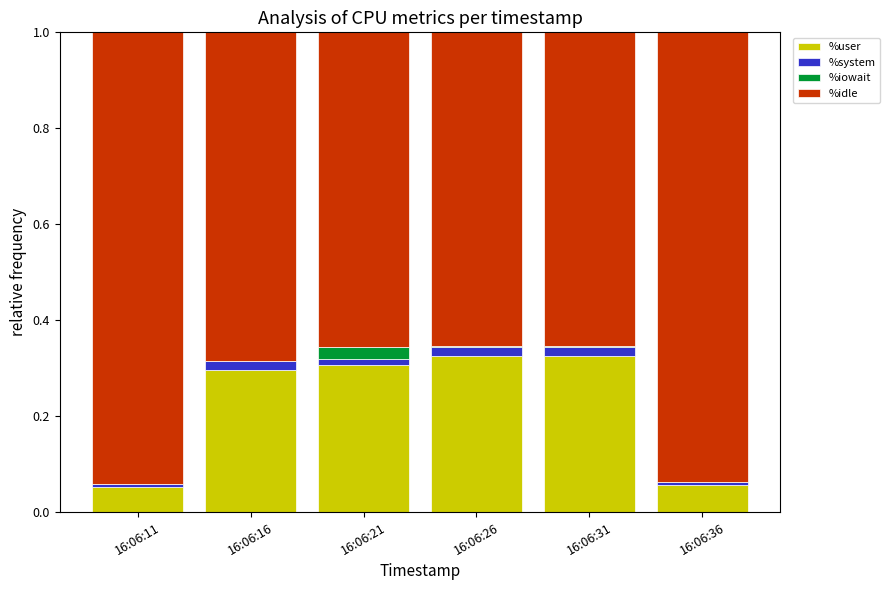

Is it true that %user equals 0.3 at 16:06:31?

True